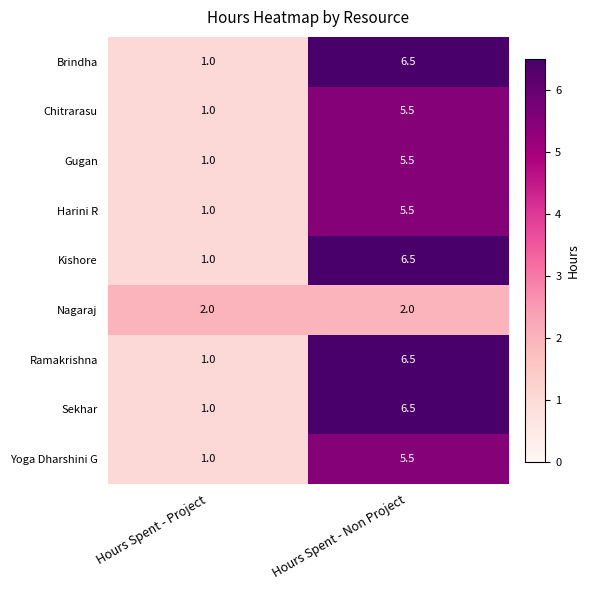

What is the difference between the highest and lowest values at Hours Spent - Project?

1.0